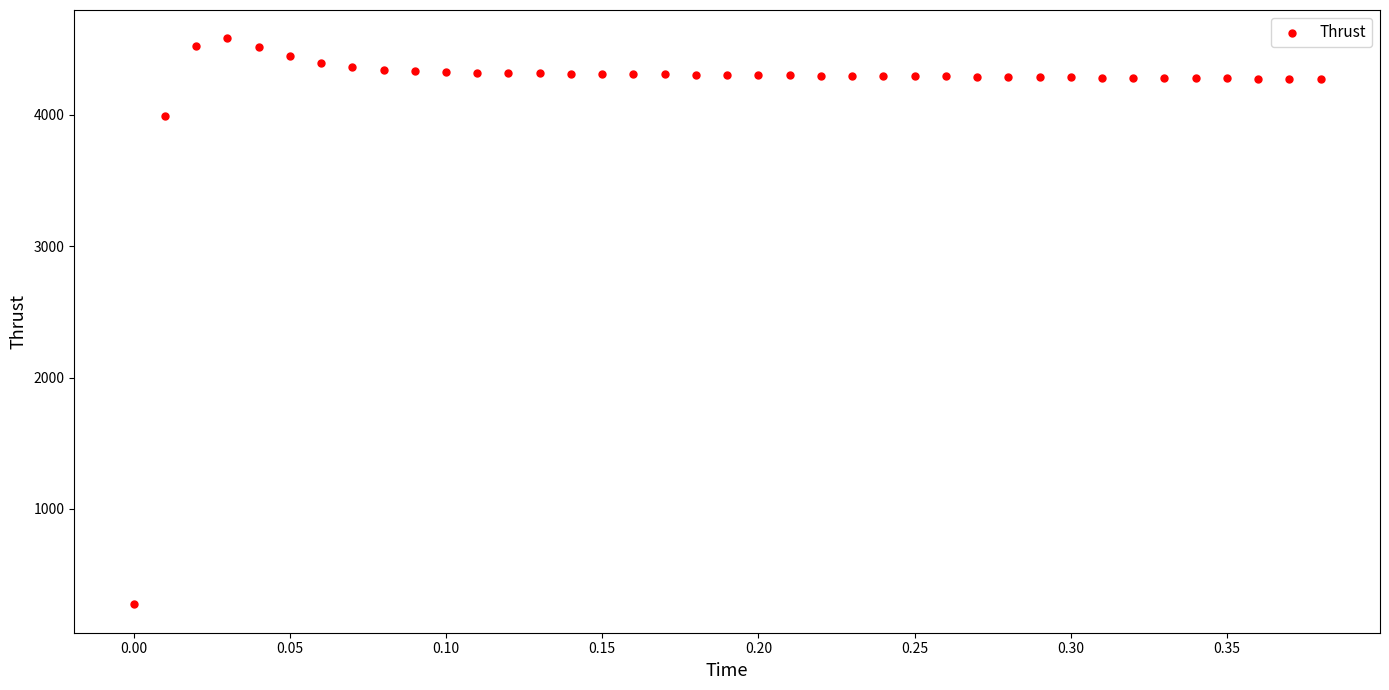

What Y value in the scatter plot is closest to 2427?

3994.8